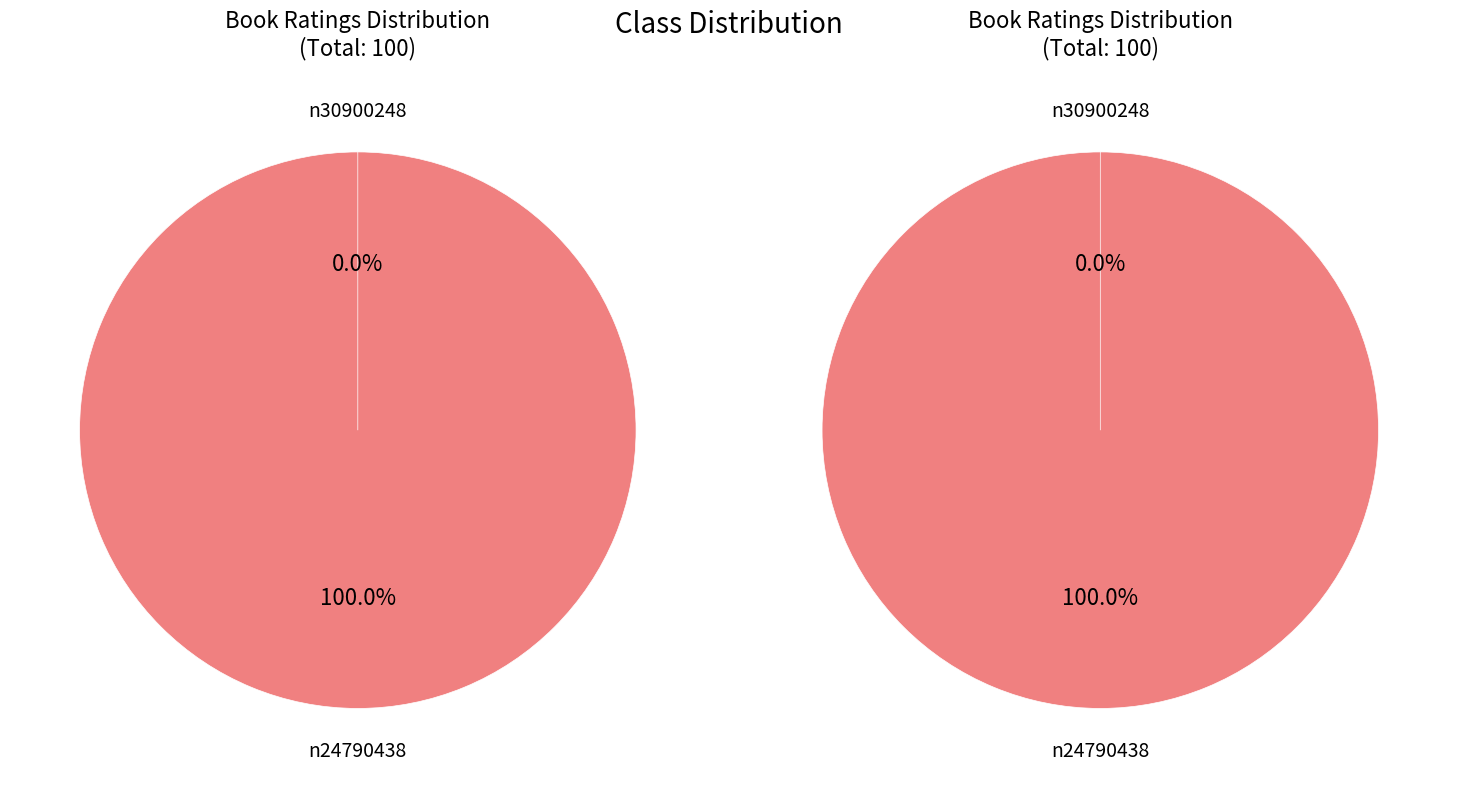

How many slices are in this pie chart?

2